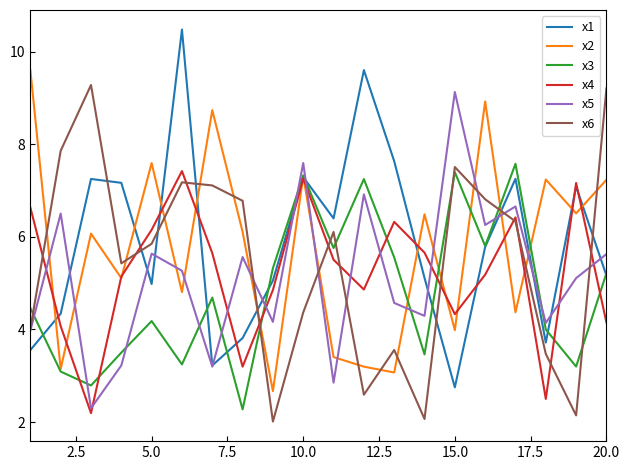

What is the greatest value displayed?

10.5